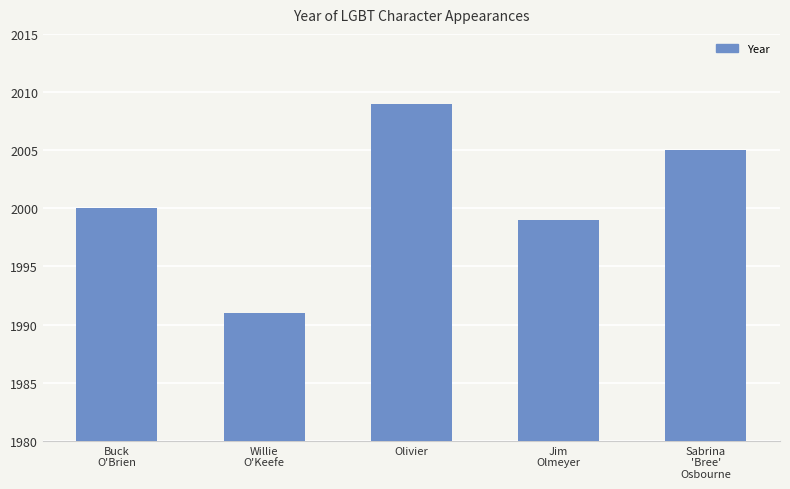

Rank the categories by value from highest to lowest.

Olivier, Sabrina
'Bree'
Osbourne, Buck
O'Brien, Jim
Olmeyer, Willie
O'Keefe